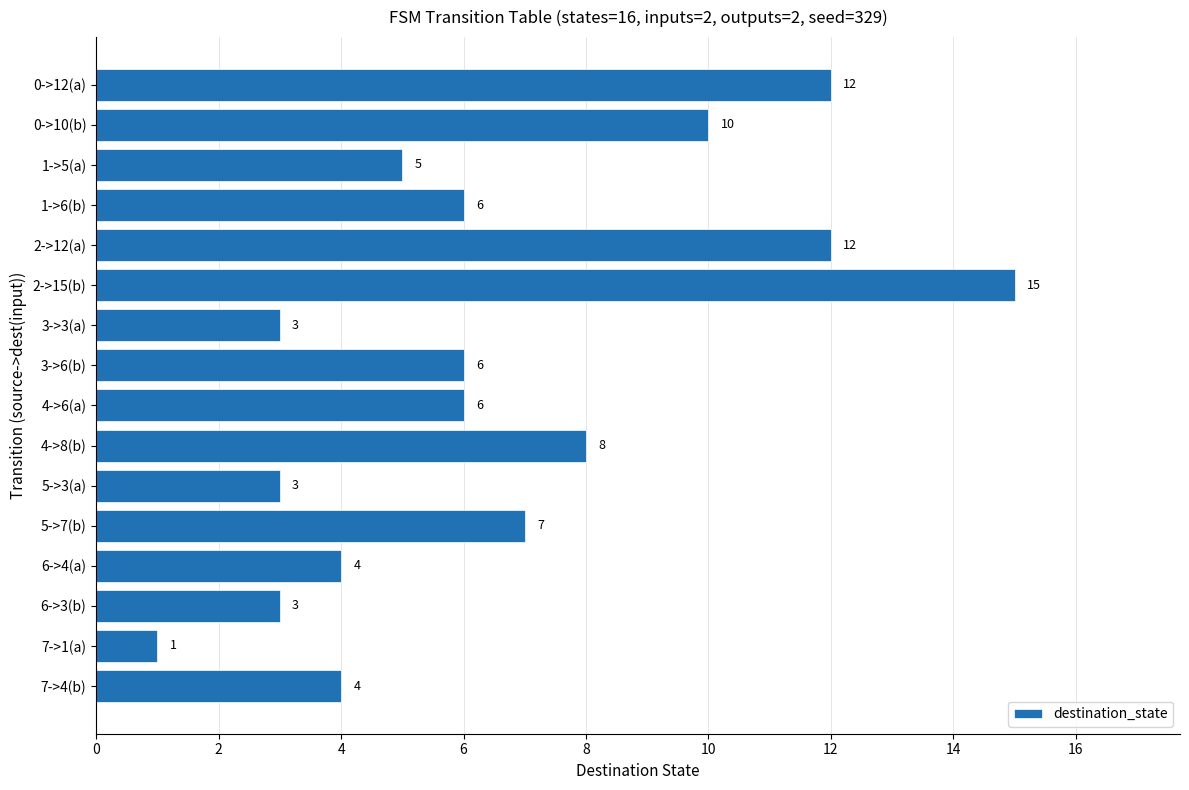

What is the ratio of the value at 2->12(a) to the value at 5->3(a)?

4.0